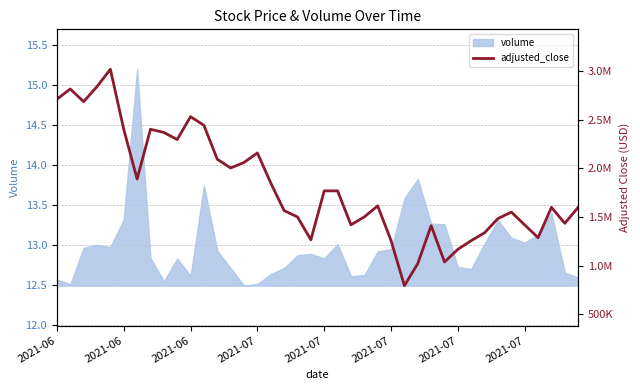

What is the value of the 26th point from the left?

13.1